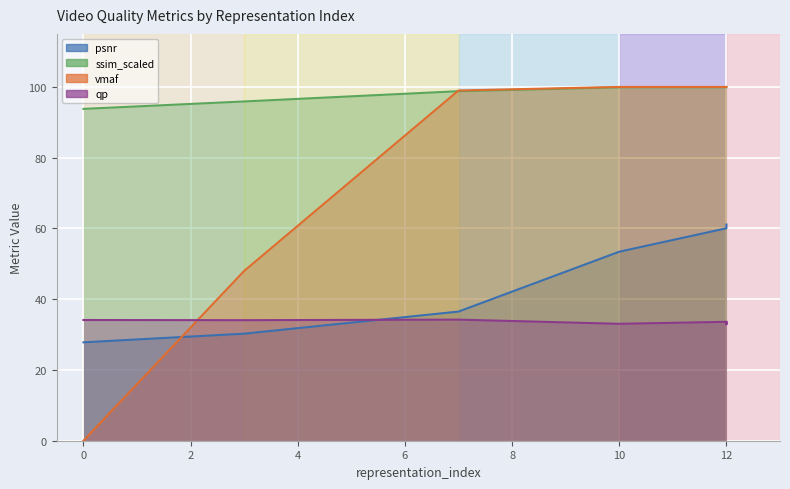

How many values in the ssim_scaled series are below 99?

3